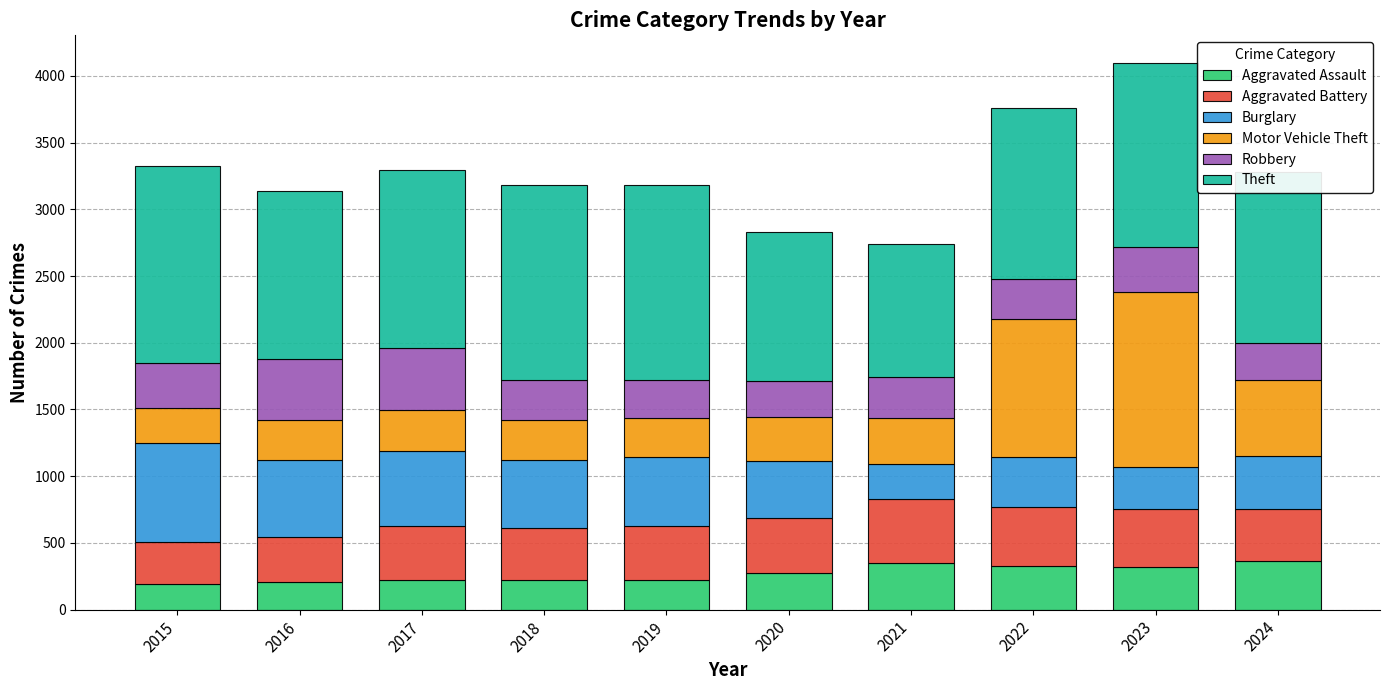

What is the sum of all Aggravated Assault values?

2712